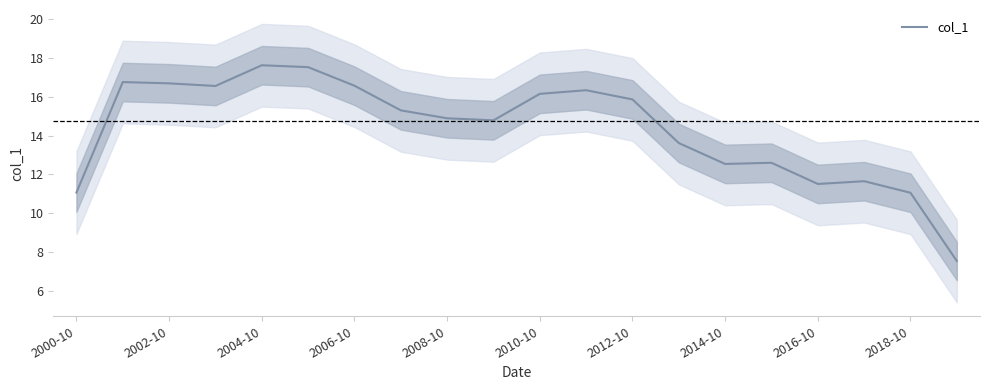

Is it true that col_1 equals 6.5 at 2010-10?

False